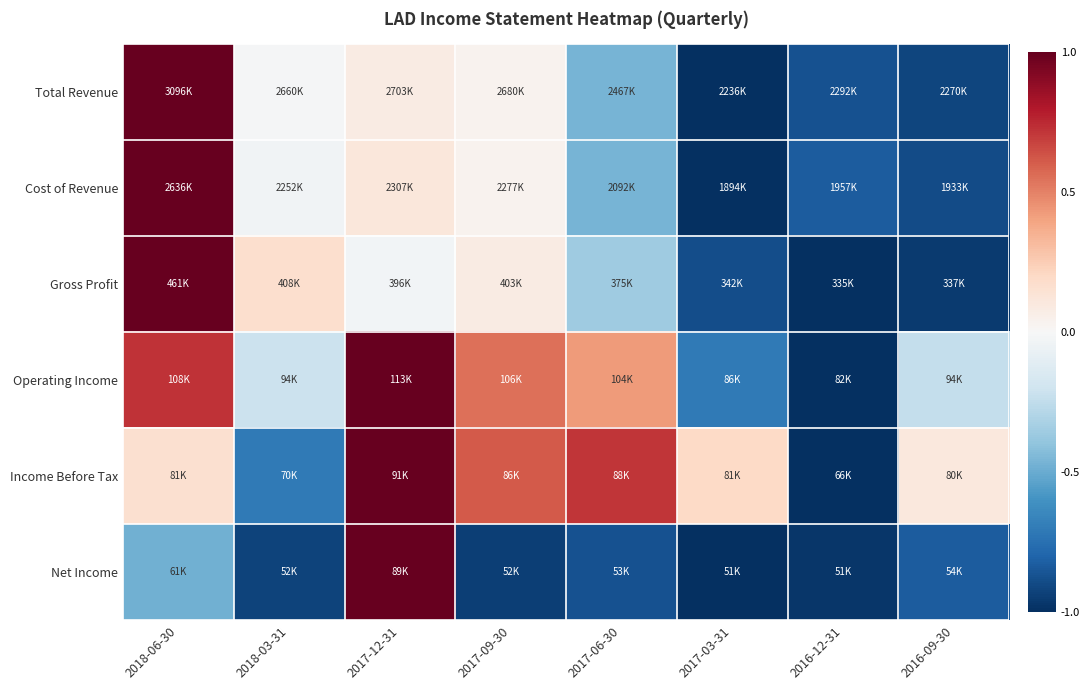

What is the spread (max minus min) of values at 2018-06-30?

1.5